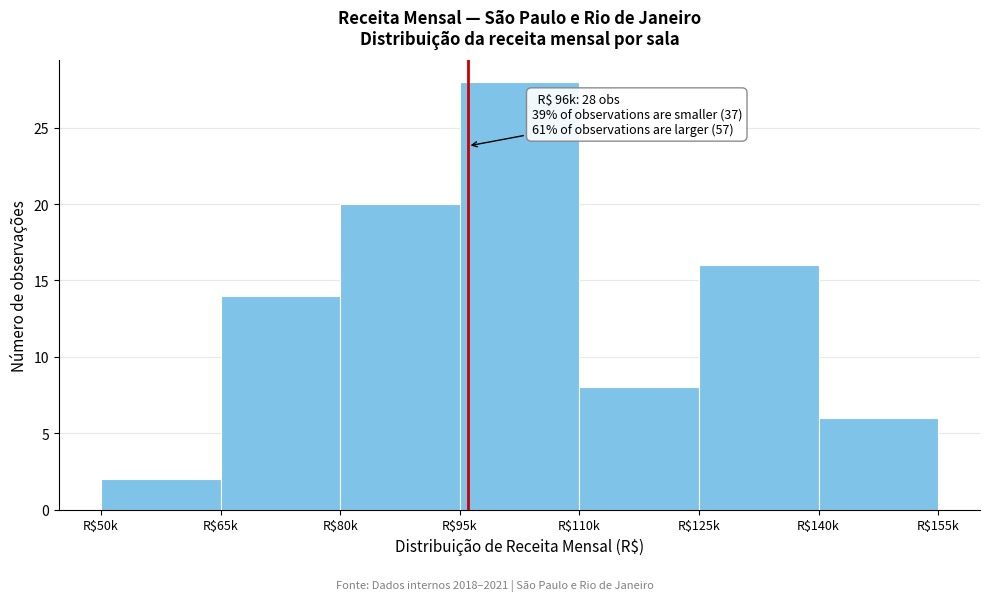

Reading left to right, extract all data points from this chart.

2	14	20	28	8	16	6